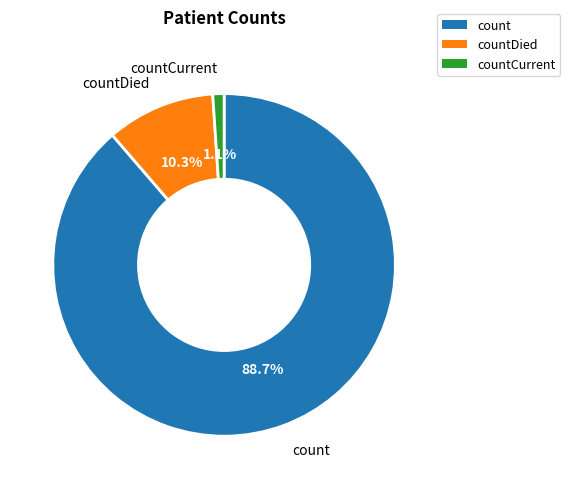

Which category has the biggest portion of the pie?

count